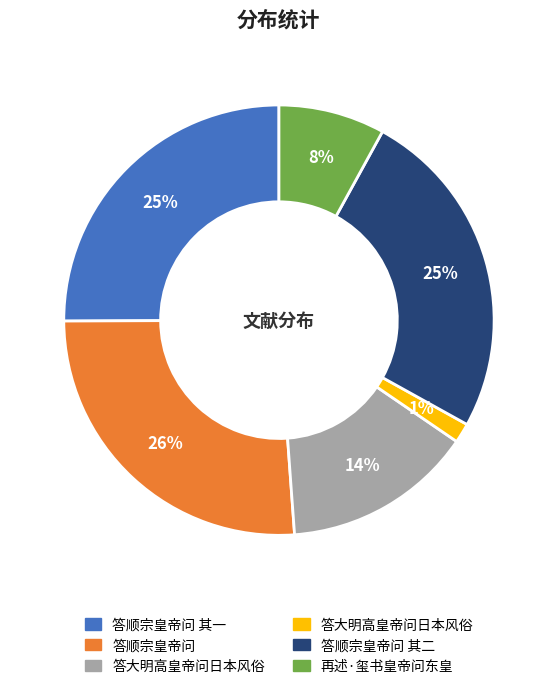

To the nearest percent, what is the average slice percentage?

17%